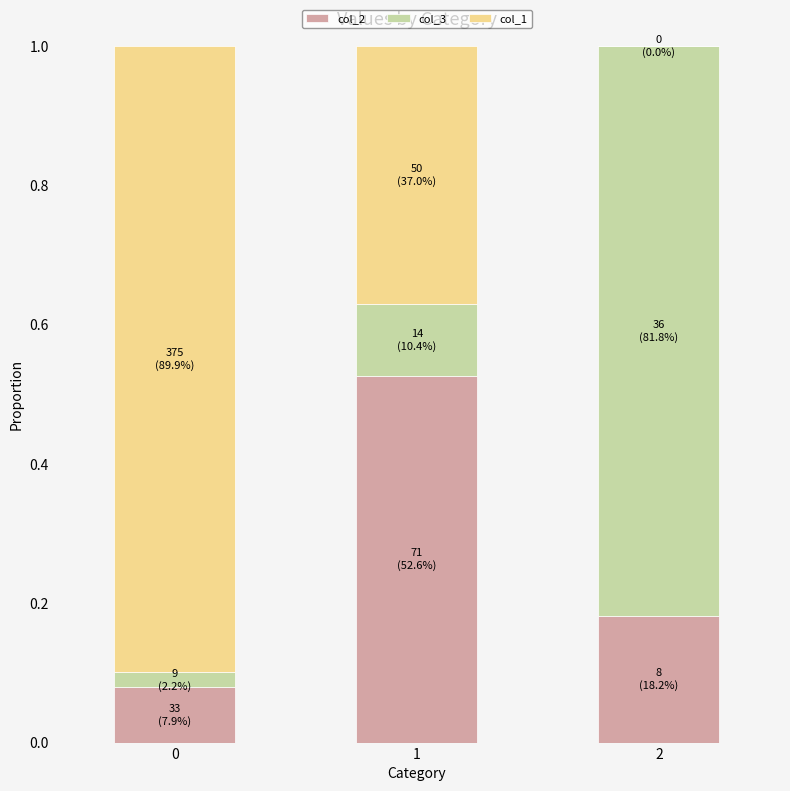

What are all the series names shown in the legend?

col_2, col_3, col_1